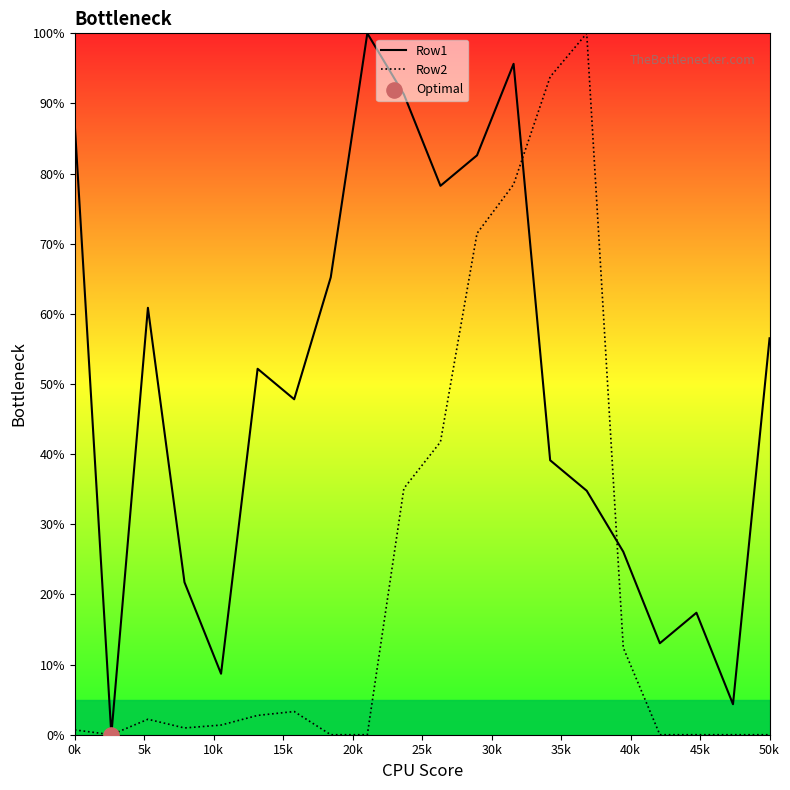

What is the maximum value shown in the chart?

100.0